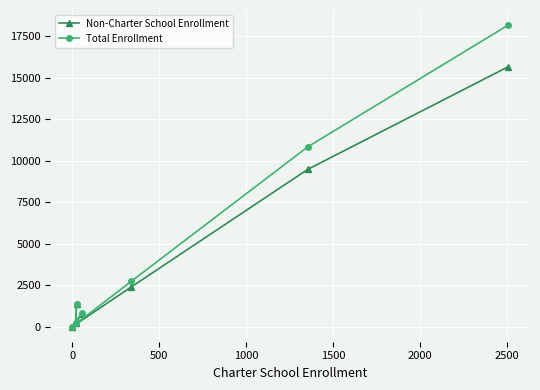

What is the highest value of the Total Enrollment series?

18170